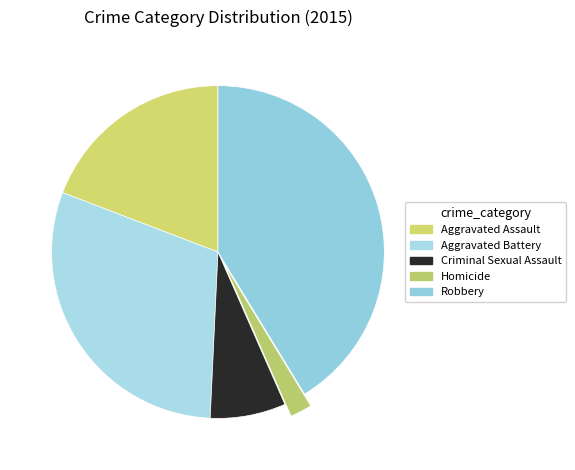

Rank the categories by value from highest to lowest.

Robbery, Aggravated Battery, Aggravated Assault, Criminal Sexual Assault, Homicide